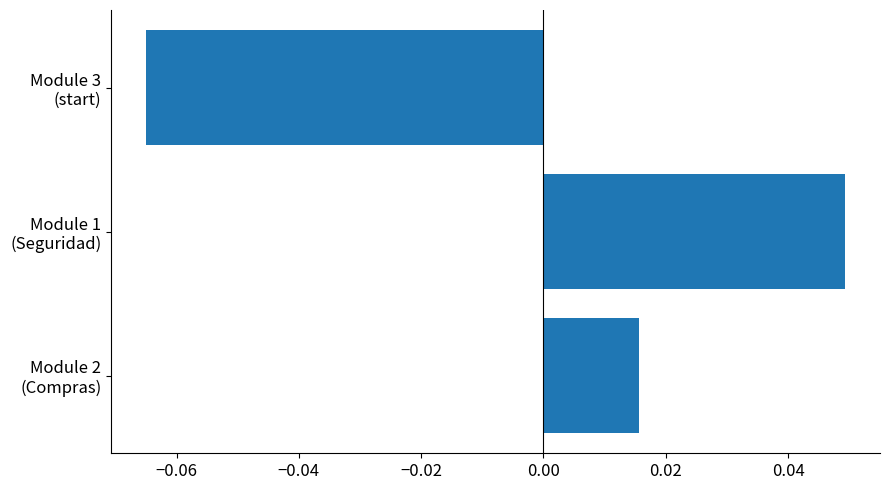

How many values are above zero?

2